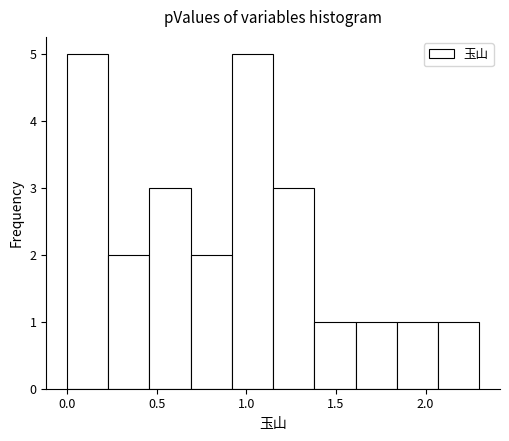

Reading left to right, transcribe this chart: for each bar, give the range it covers on the x-axis and its height. Neither the bar edges nor the heights are printed on the chart, so give them approximately, as read against the axes.

0.00 to 0.23: 5
0.23 to 0.46: 2
0.46 to 0.69: 3
0.69 to 0.92: 2
0.92 to 1.15: 5
1.15 to 1.38: 3
1.38 to 1.61: 1
1.61 to 1.84: 1
1.84 to 2.07: 1
2.07 to 2.30: 1